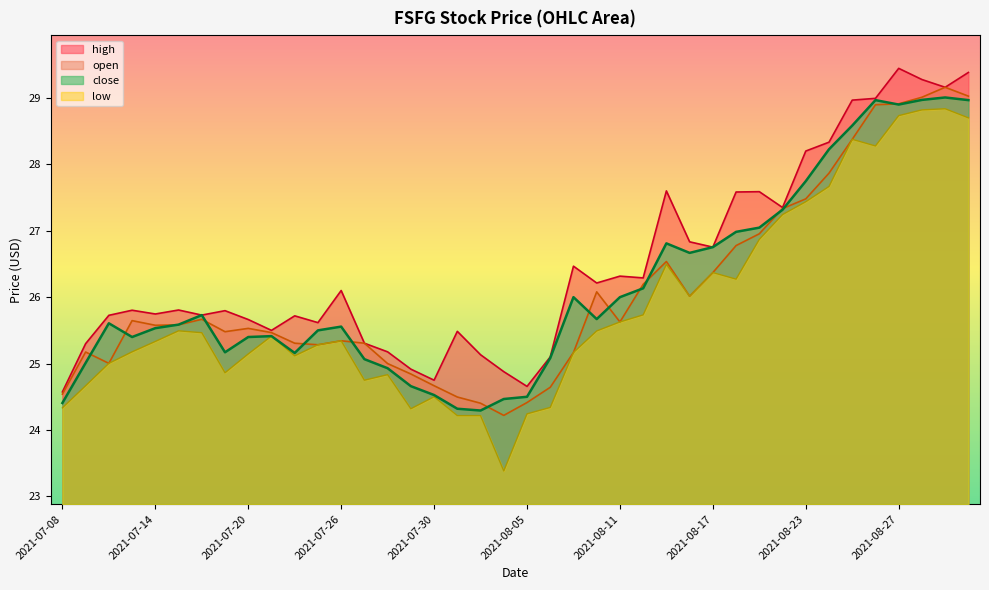

The value of open at 2021-08-19 is 12.9. True or false?

False